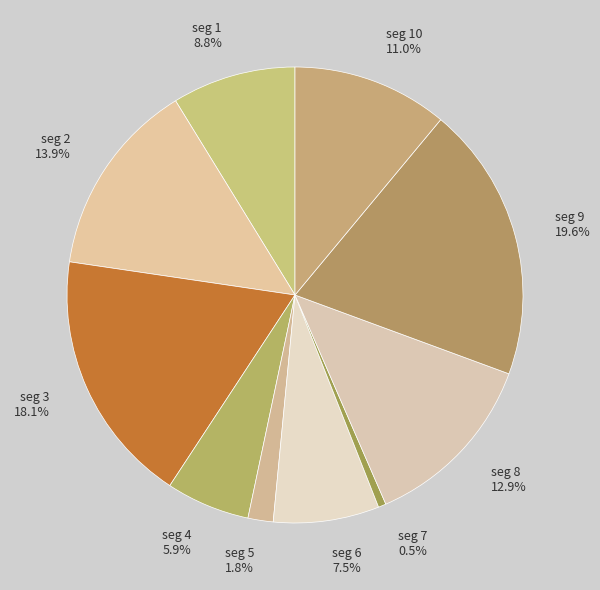

Do seg 10 11.0% and seg 1 8.8% together represent more than half of the pie?

No